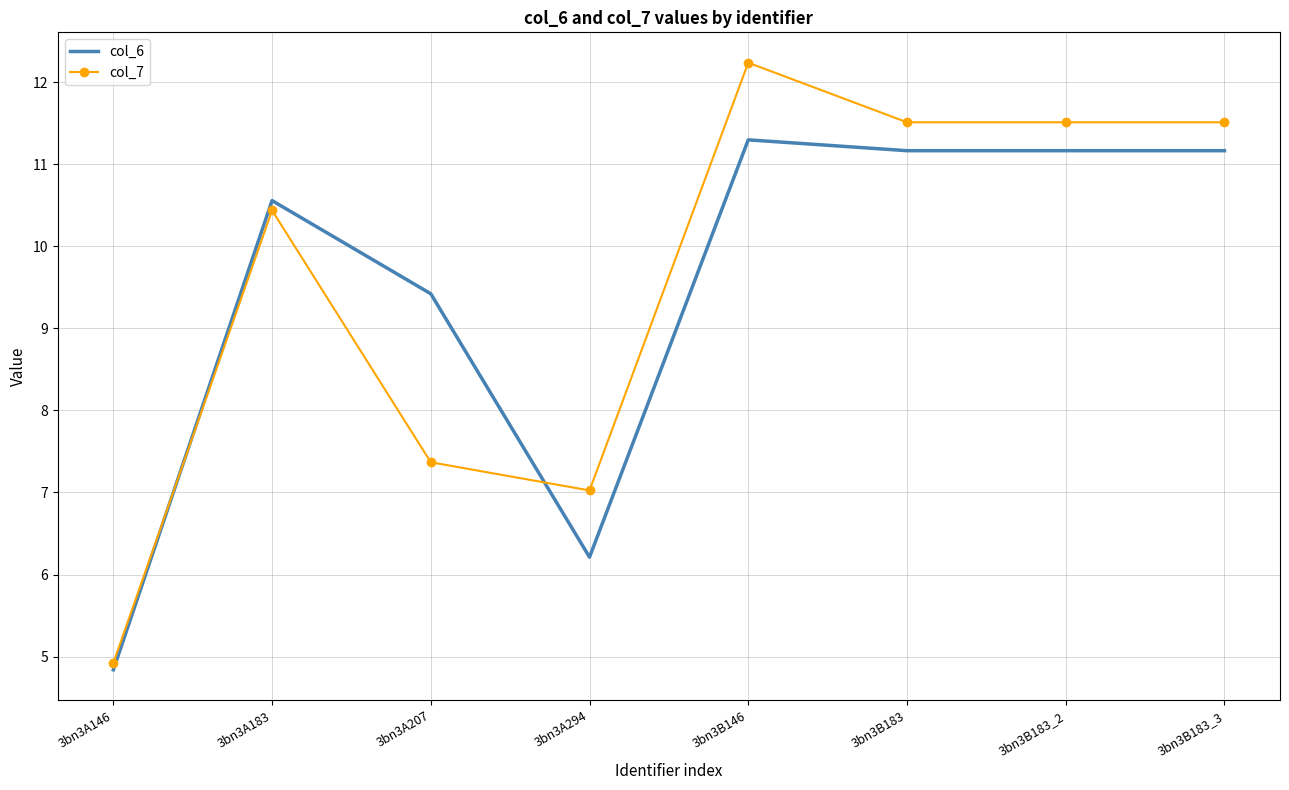

Which series has the largest total across all categories?

col_7